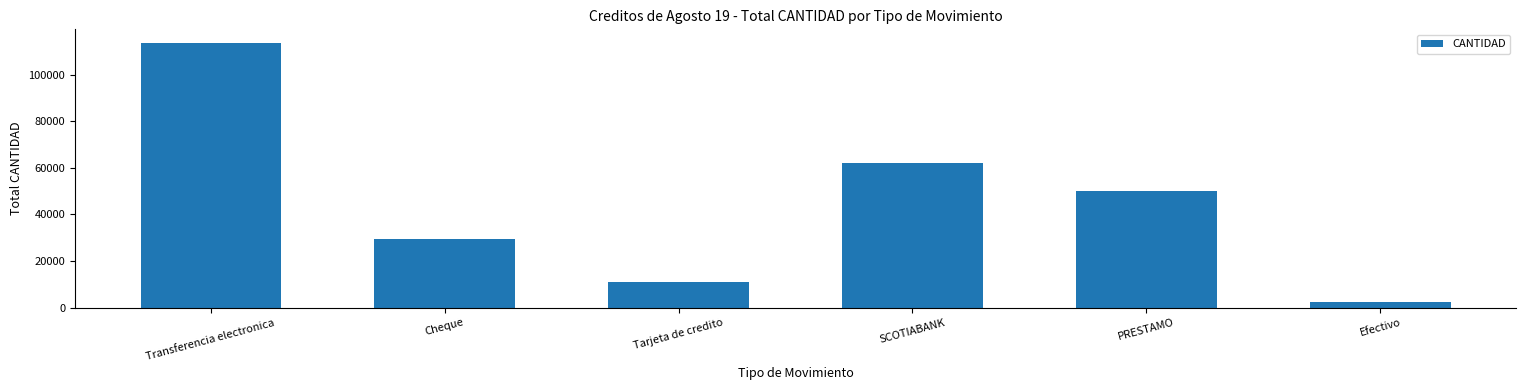

Approximately how many times larger is the value at PRESTAMO compared to Efectivo?

21.9